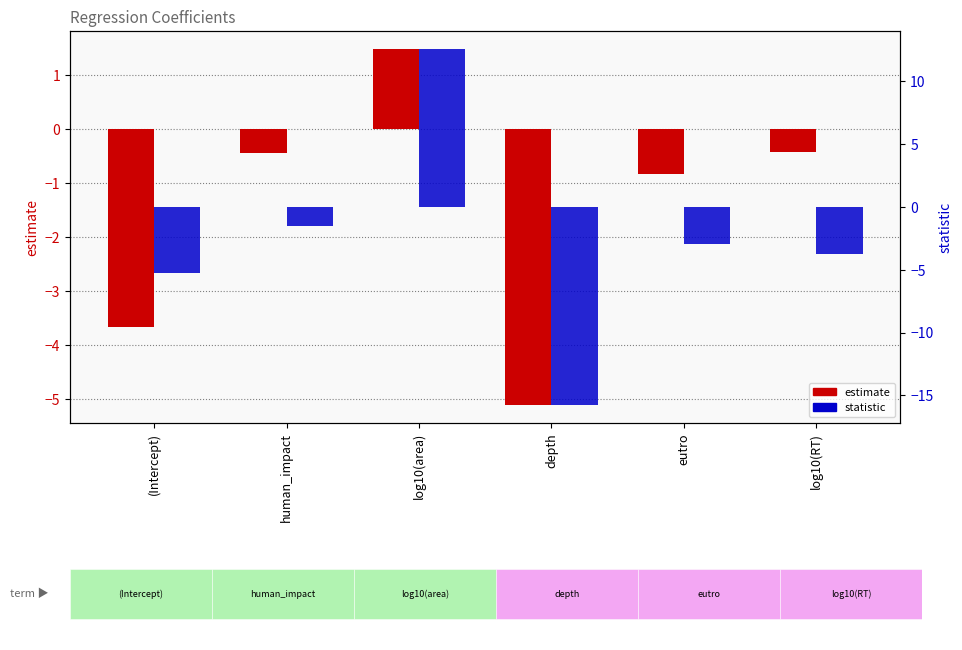

Which category has the highest value across all series?

log10(area)